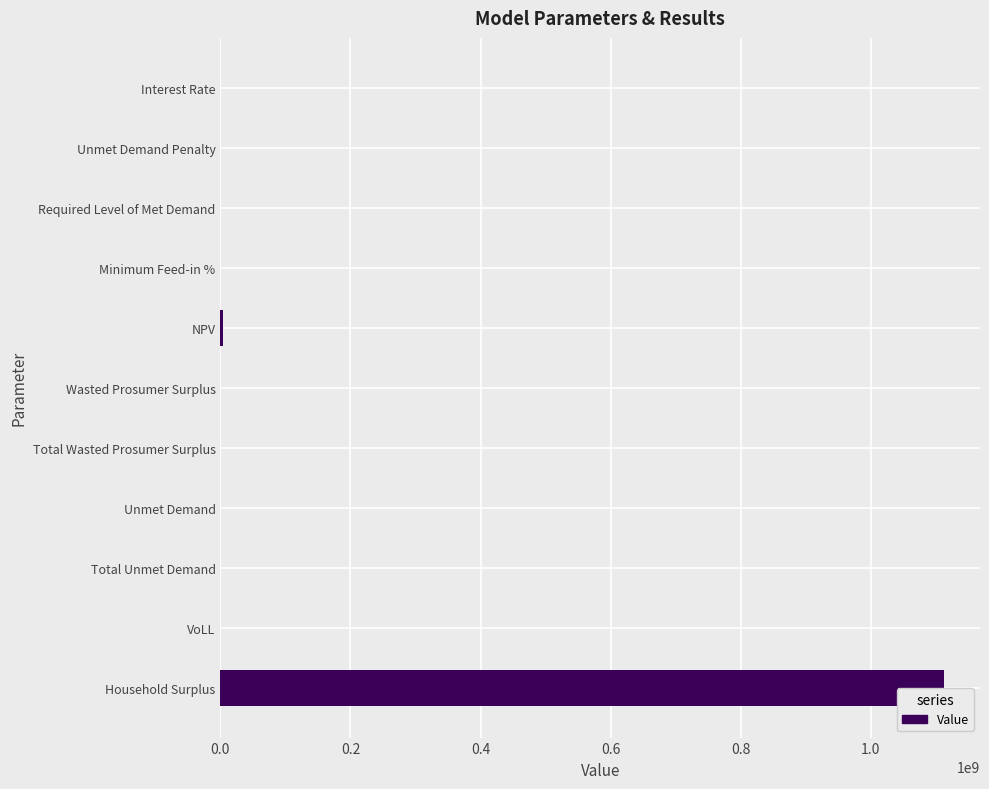

Are the bars horizontal?

Yes